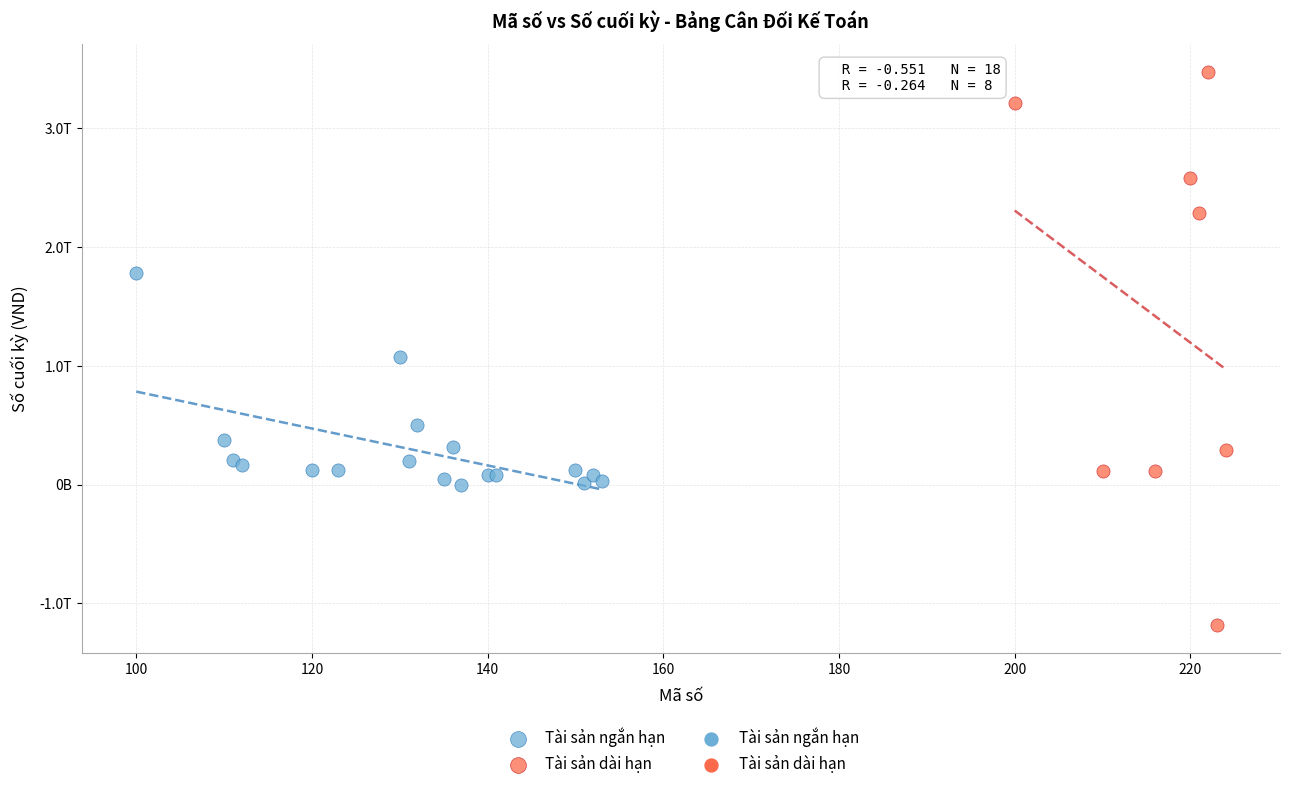

Which series has the largest Y range (max minus min)?

Tài sản dài hạn